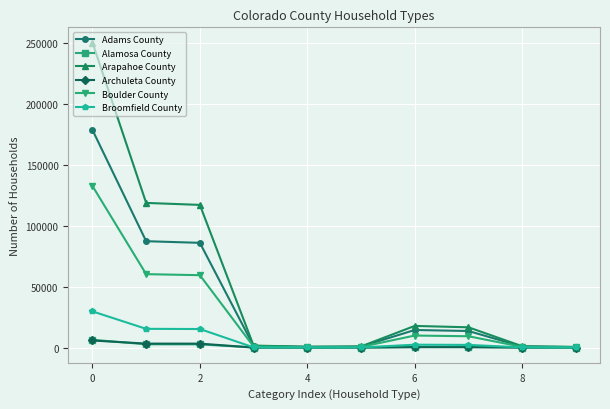

What are all the series names shown in the legend?

Adams County, Alamosa County, Arapahoe County, Archuleta County, Boulder County, Broomfield County